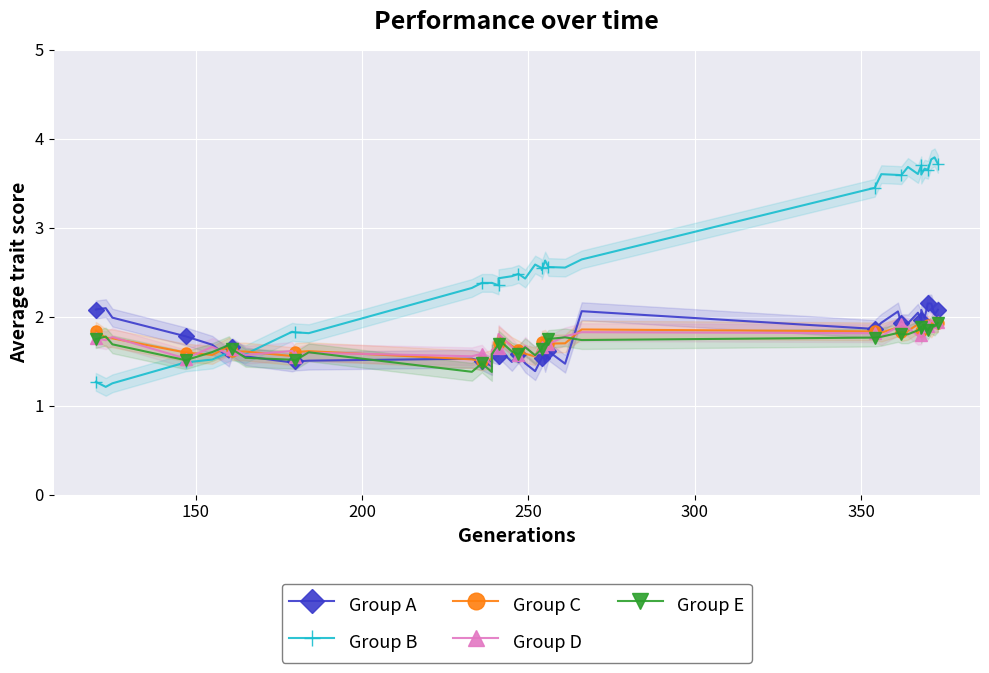

List the series in order of their peak value, lowest first.

Group C, Group E, Group D, Group A, Group B